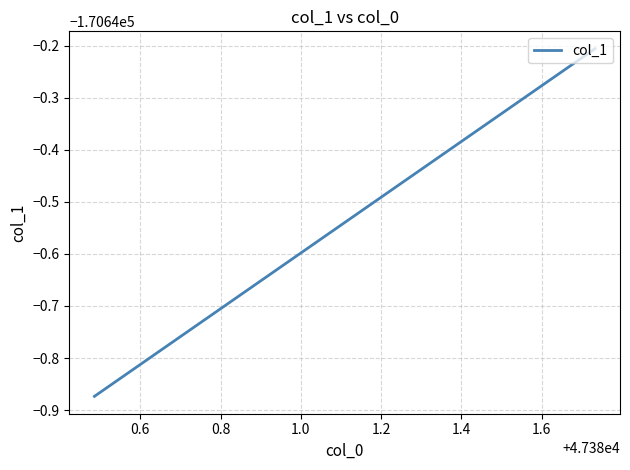

True or false: the data has more than 1 interior local peaks.

False